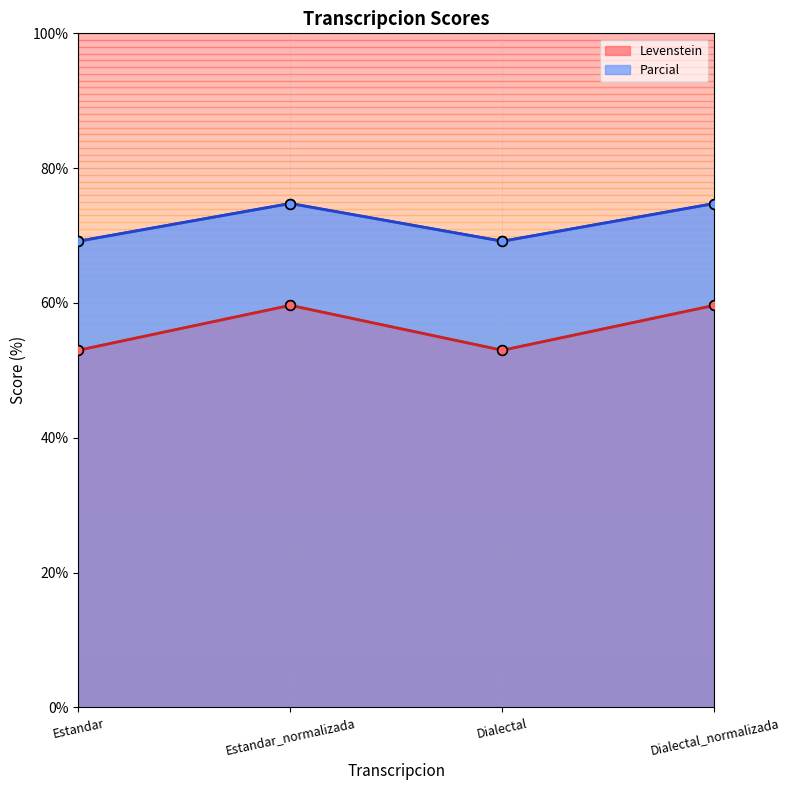

Is the value of Levenstein at Estandar greater than the value of Parcial at Dialectal?

No